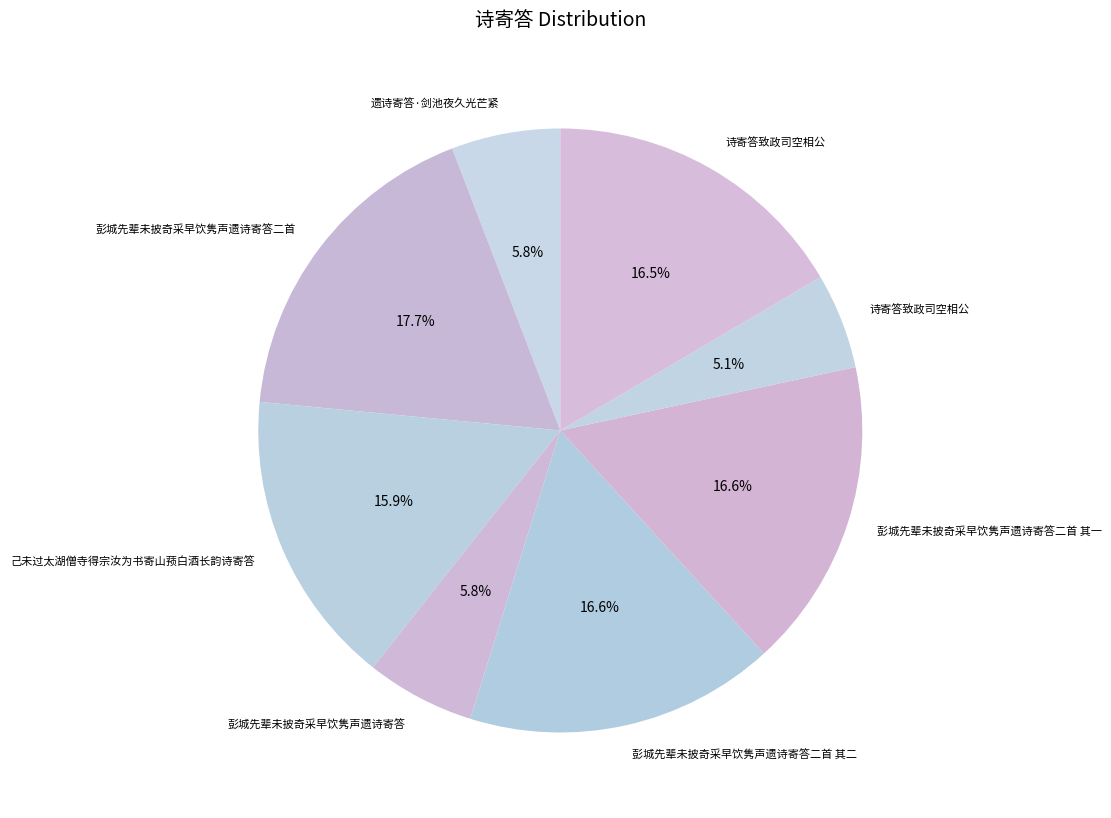

How many segments does this pie chart have?

8